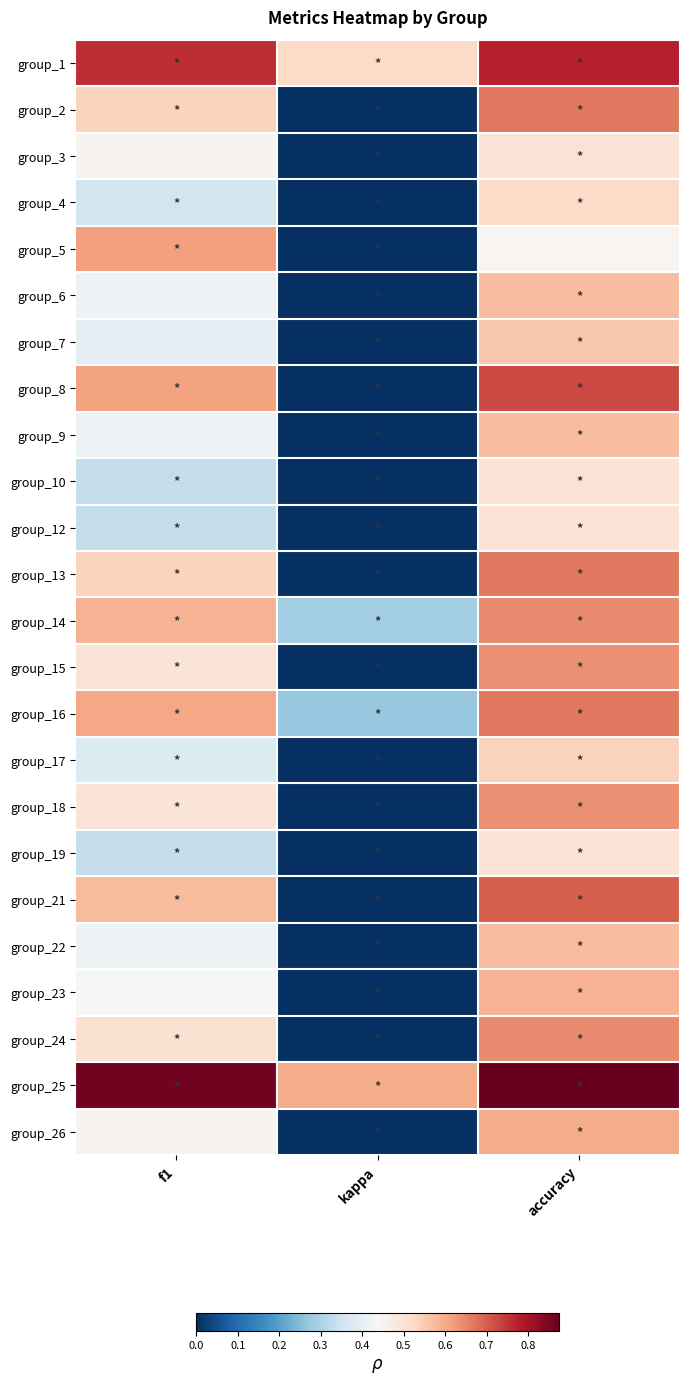

Reading right to left, extract all data points from this chart.

group_1: accuracy=0.8	kappa=0.5	f1=0.8
group_2: accuracy=0.7	kappa=0.0	f1=0.5
group_3: accuracy=0.5	kappa=0.0	f1=0.5
group_4: accuracy=0.5	kappa=0.0	f1=0.4
group_5: accuracy=0.4	kappa=0.0	f1=0.6
group_6: accuracy=0.6	kappa=0.0	f1=0.4
group_7: accuracy=0.6	kappa=0.0	f1=0.4
group_8: accuracy=0.7	kappa=0.0	f1=0.6
group_9: accuracy=0.6	kappa=0.0	f1=0.4
group_10: accuracy=0.5	kappa=0.0	f1=0.3
group_12: accuracy=0.5	kappa=0.0	f1=0.3
group_13: accuracy=0.7	kappa=0.0	f1=0.5
group_14: accuracy=0.6	kappa=0.3	f1=0.6
group_15: accuracy=0.6	kappa=0.0	f1=0.5
group_16: accuracy=0.7	kappa=0.3	f1=0.6
group_17: accuracy=0.5	kappa=0.0	f1=0.4
group_18: accuracy=0.6	kappa=0.0	f1=0.5
group_19: accuracy=0.5	kappa=0.0	f1=0.3
group_21: accuracy=0.7	kappa=0.0	f1=0.6
group_22: accuracy=0.6	kappa=0.0	f1=0.4
group_23: accuracy=0.6	kappa=0.0	f1=0.4
group_24: accuracy=0.6	kappa=0.0	f1=0.5
group_25: accuracy=0.9	kappa=0.6	f1=0.9
group_26: accuracy=0.6	kappa=0.0	f1=0.5